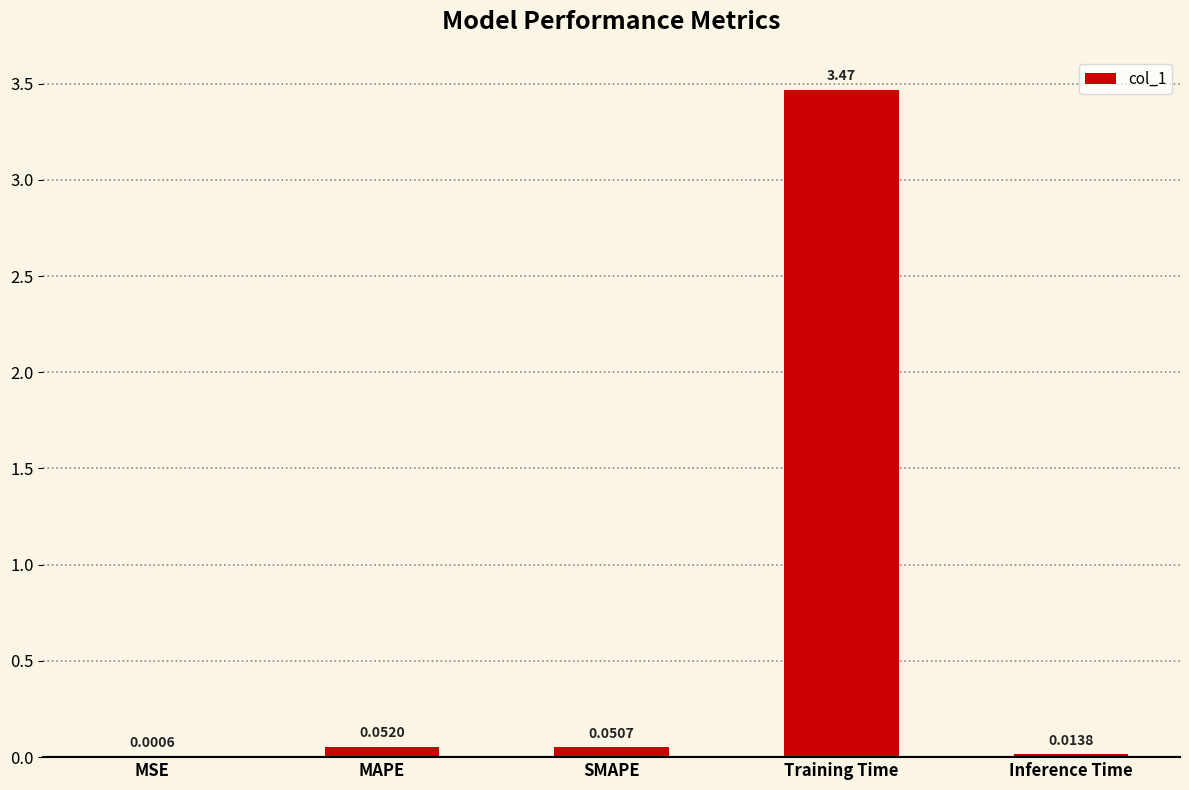

Where is the data nearest to the value 1?

MAPE